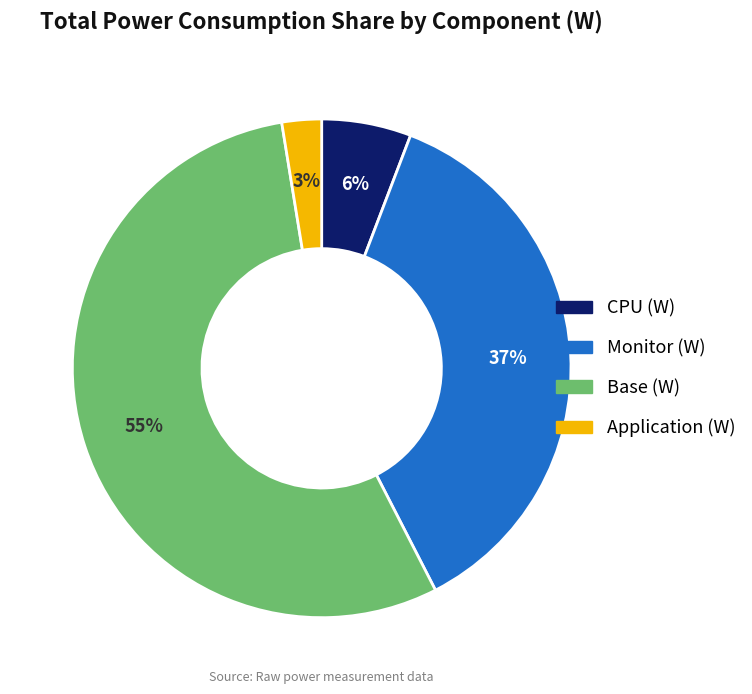

To the nearest percent, what is the average slice percentage?

25%